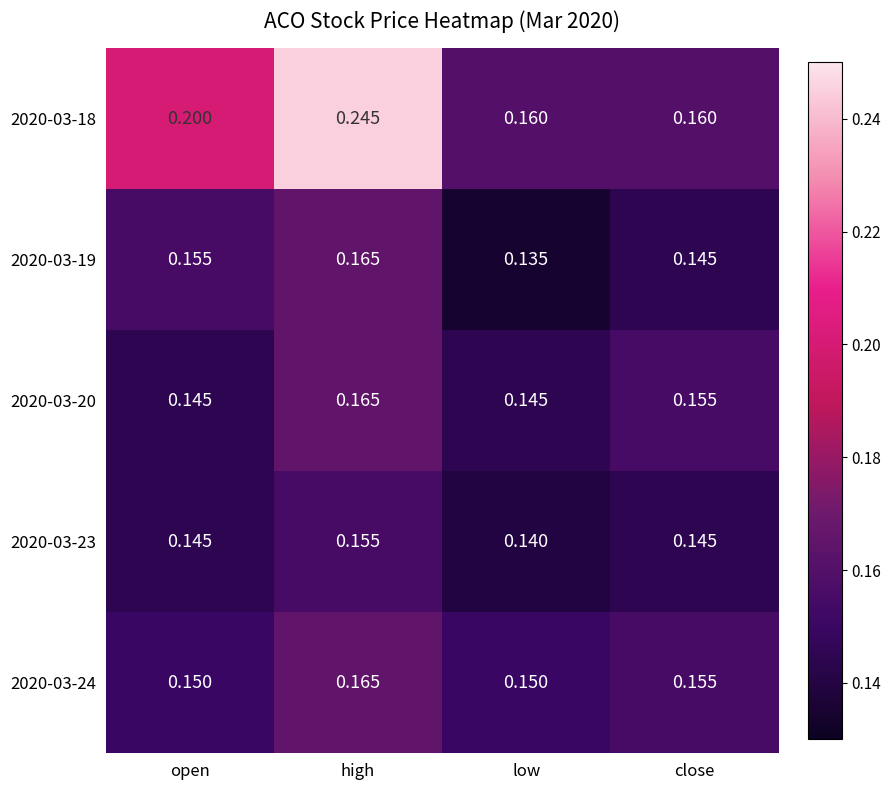

At which category is the sum across all series the highest?

high